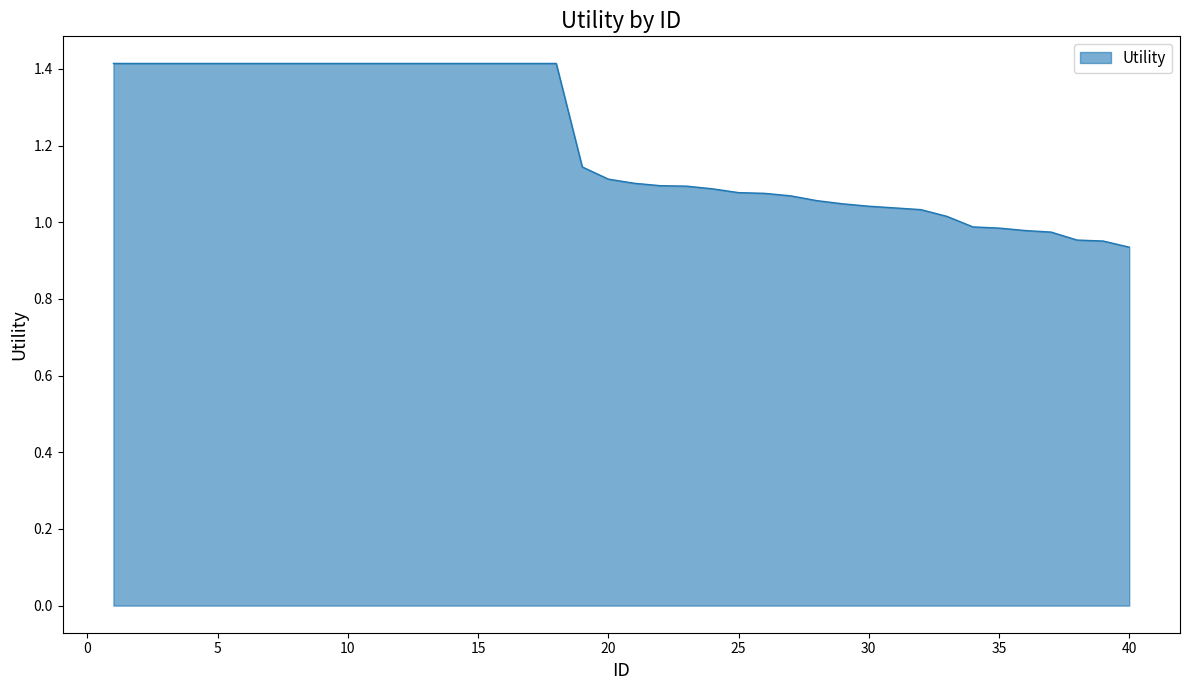

What is the maximum value shown in the chart?

1.4